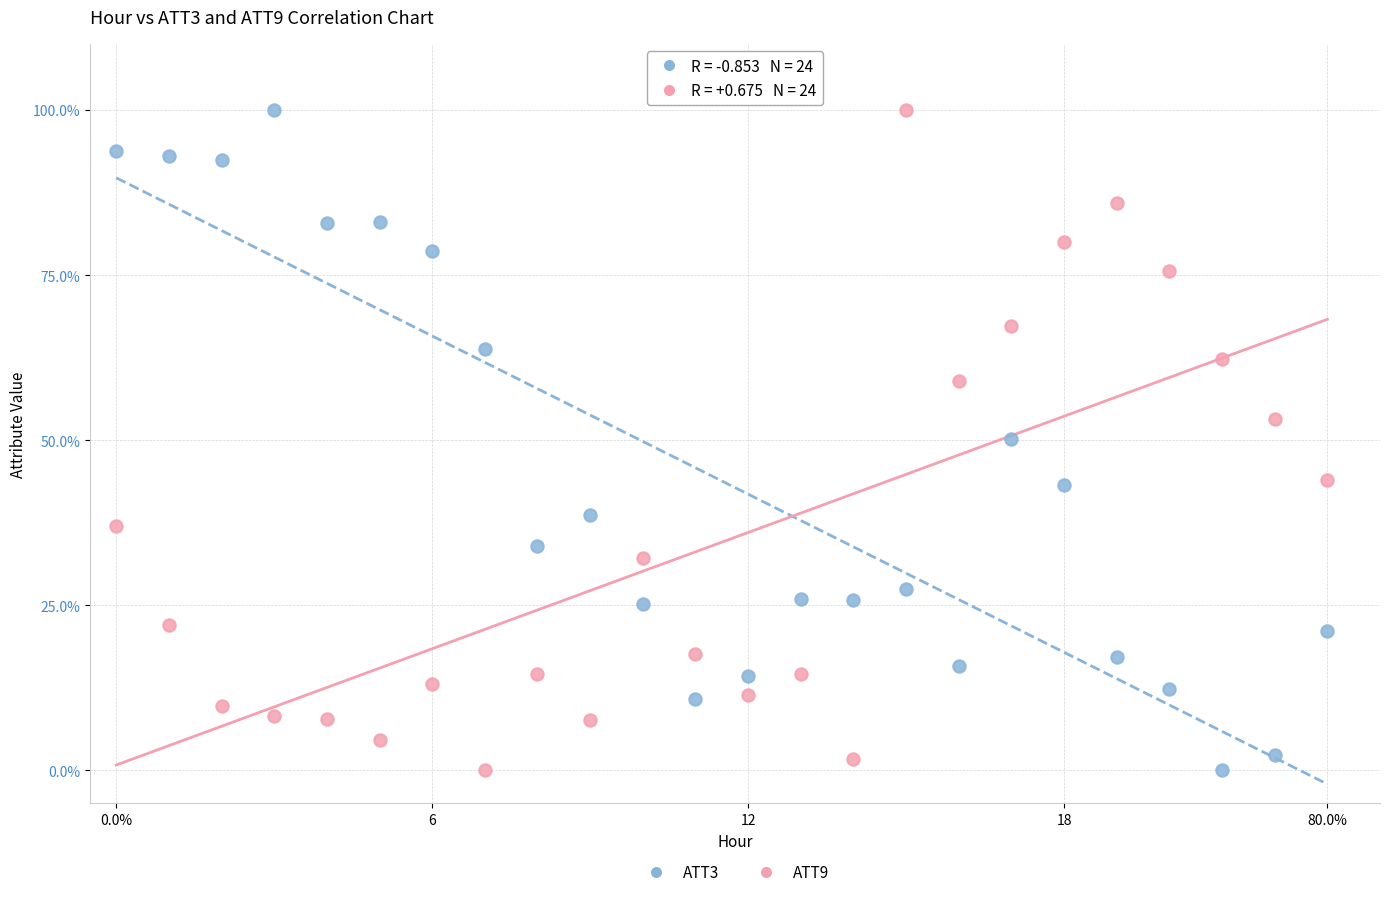

What are all the series names shown in the legend?

ATT3, ATT9